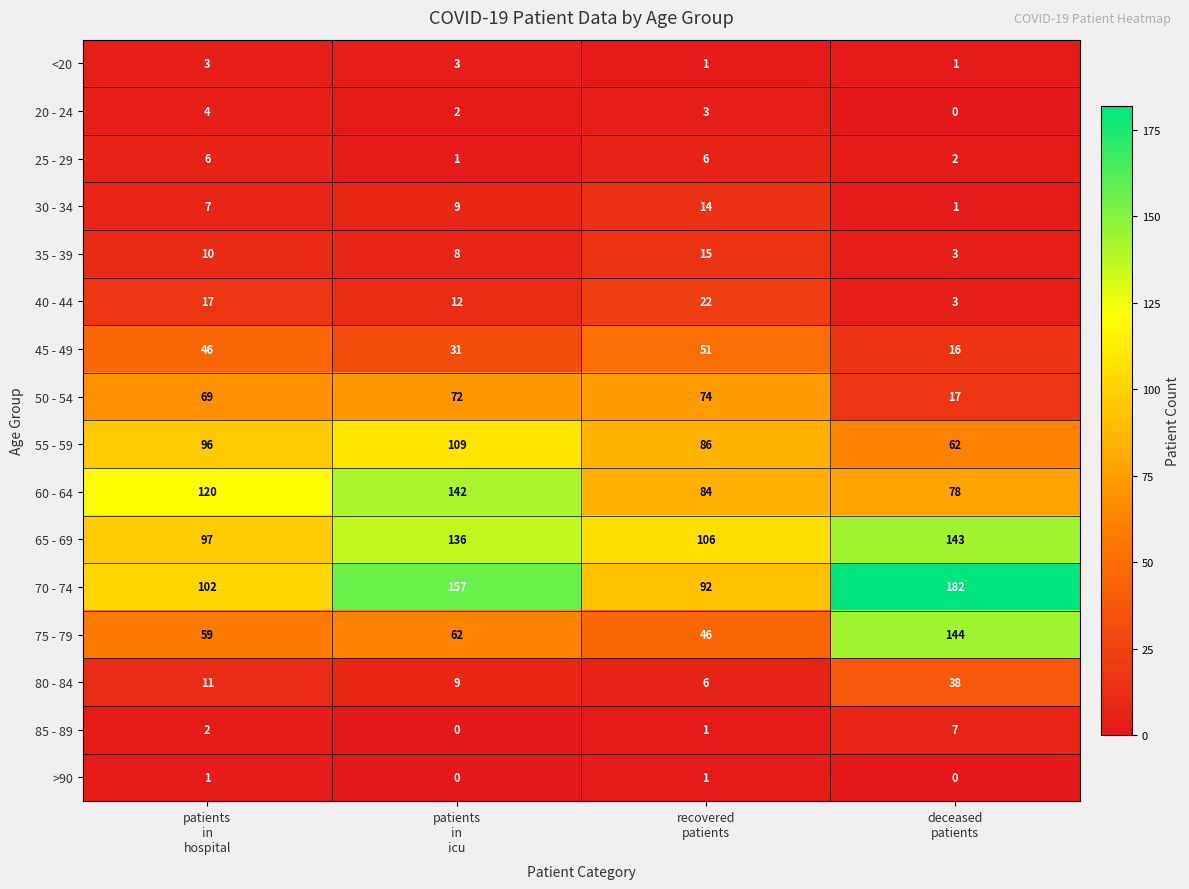

Rank the series by their maximum value, from lowest to highest.

>90, <20, 20 - 24, 25 - 29, 85 - 89, 30 - 34, 35 - 39, 40 - 44, 80 - 84, 45 - 49, 50 - 54, 55 - 59, 60 - 64, 65 - 69, 75 - 79, 70 - 74